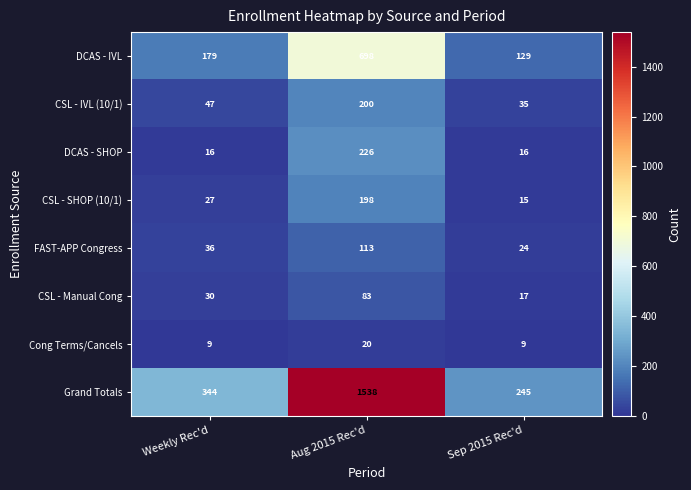

True or false: FAST-APP Congress has a value of 13 at Weekly Rec'd.

False